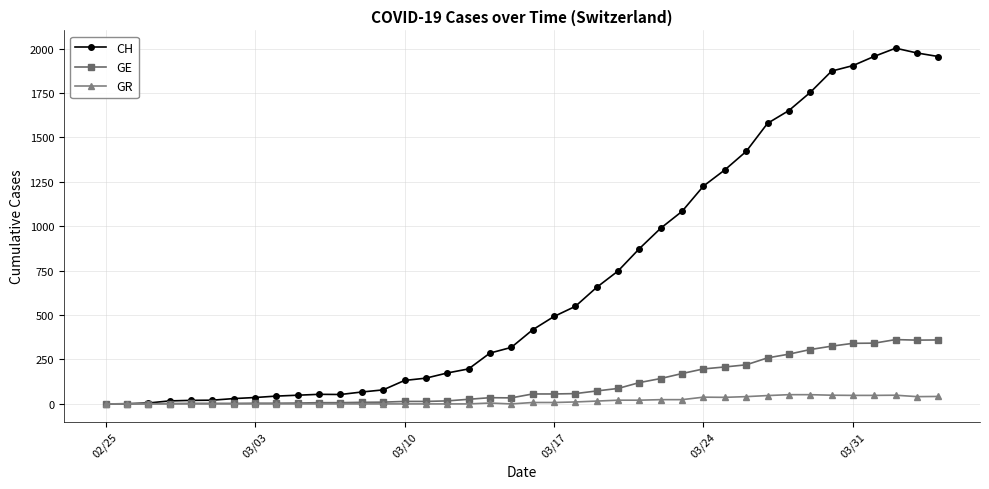

Which series has the largest total across all categories?

CH